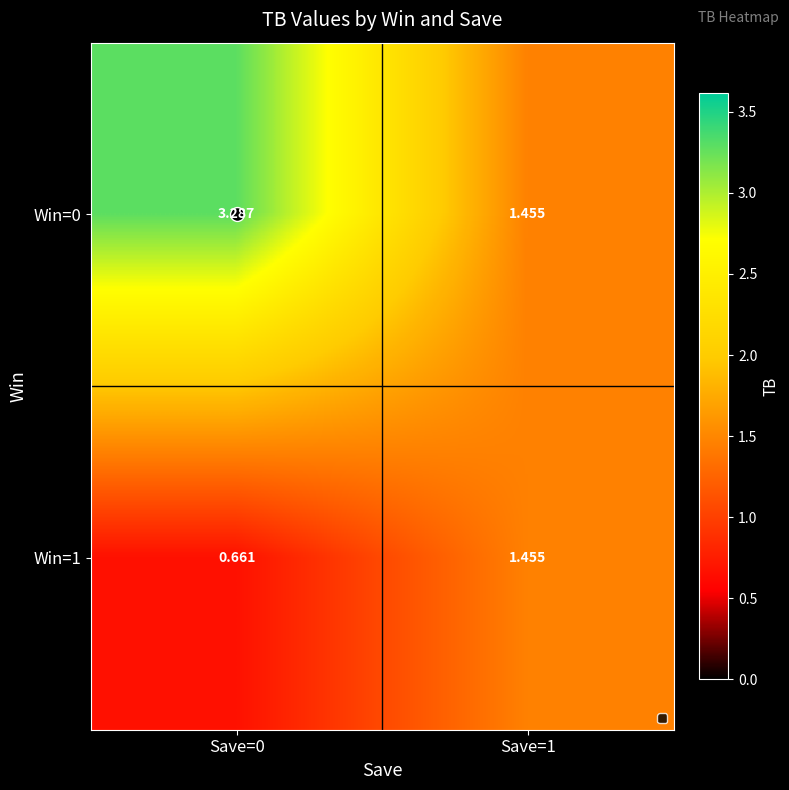

Is the value of Win=1 at Save=1 greater than the value of Win=0 at Save=0?

No